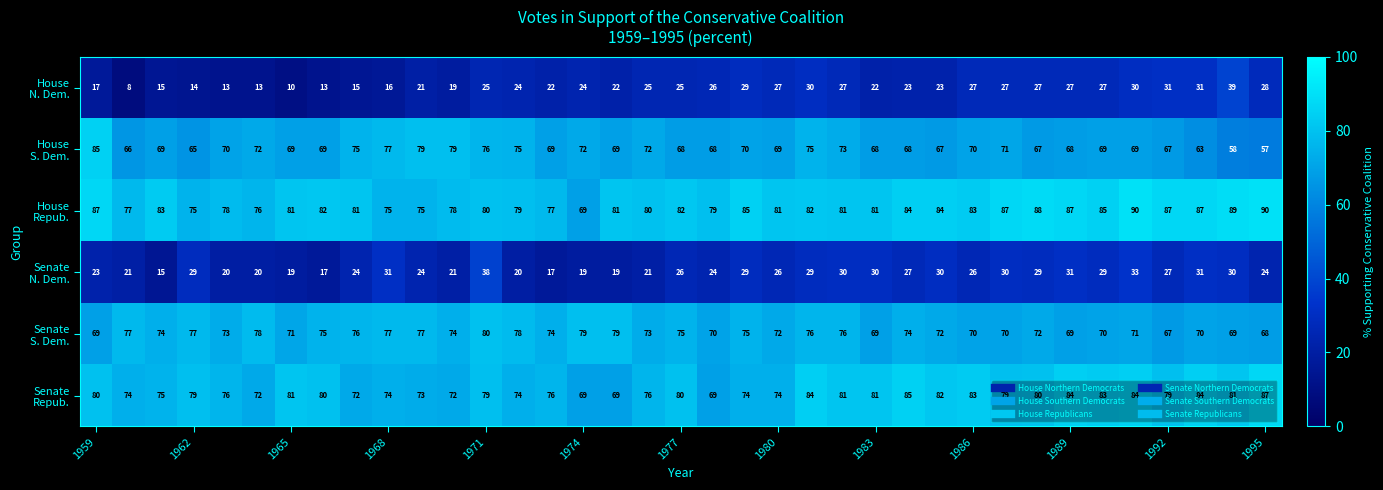

At how many categories does at least one series exceed 15?

37